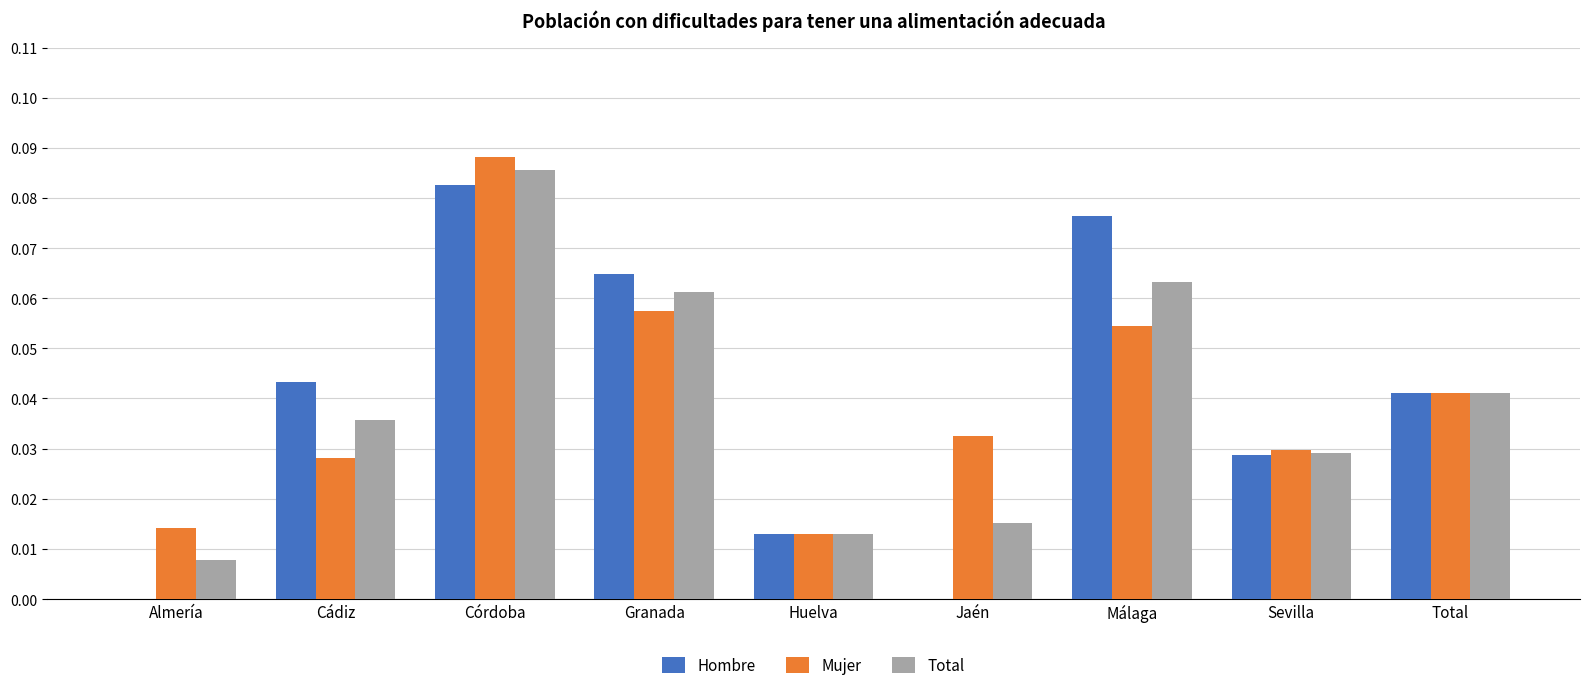

Between Almería and Cádiz, which series saw the biggest shift?

Hombre